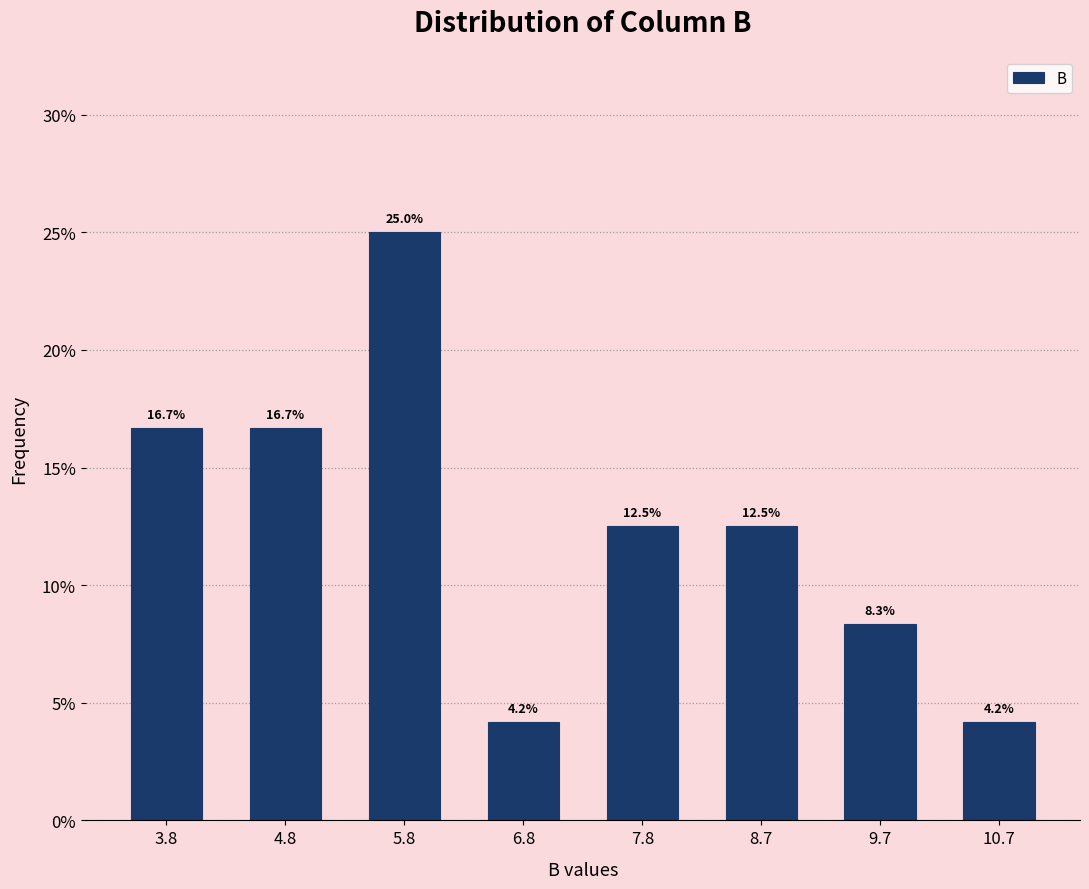

Reading left to right, list every bar in this chart as the range it spans on the x-axis followed by its height. The bar edges are not printed on the chart, so give them approximately, as read against the axis.

3.3 to 4.3: 16.7
4.3 to 5.3: 16.7
5.3 to 6.3: 25.0
6.3 to 7.3: 4.2
7.3 to 8.2: 12.5
8.2 to 9.2: 12.5
9.2 to 10.2: 8.3
10.2 to 11.2: 4.2